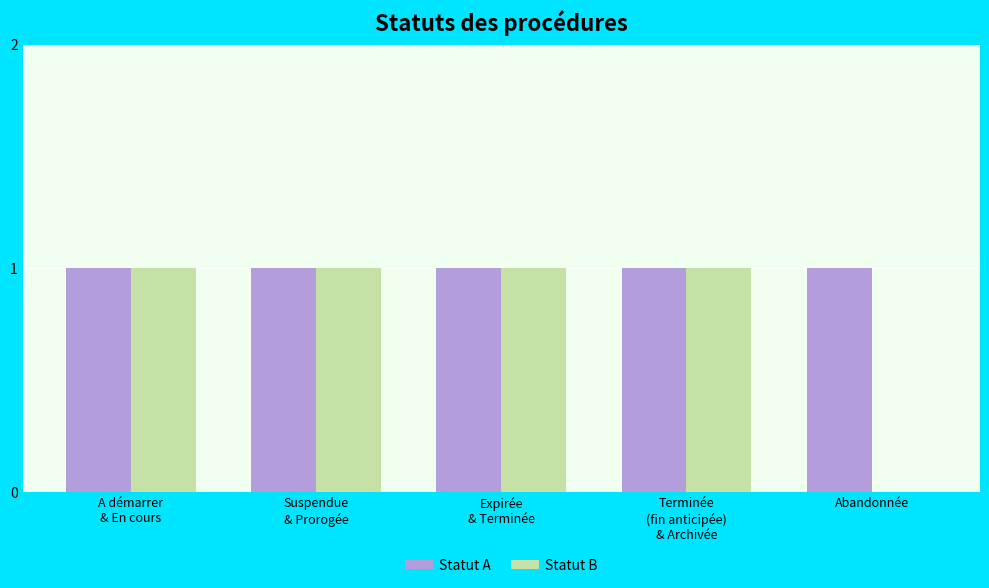

The Statut A series shows 0 at Abandonnée. True or false?

False